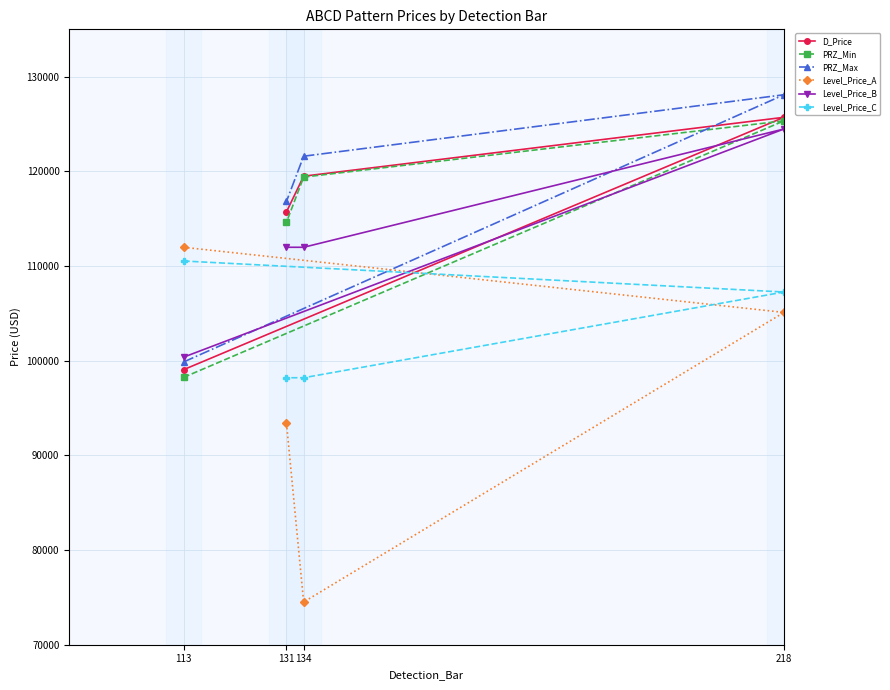

What is the spread (max minus min) of values at 131?

23453.6